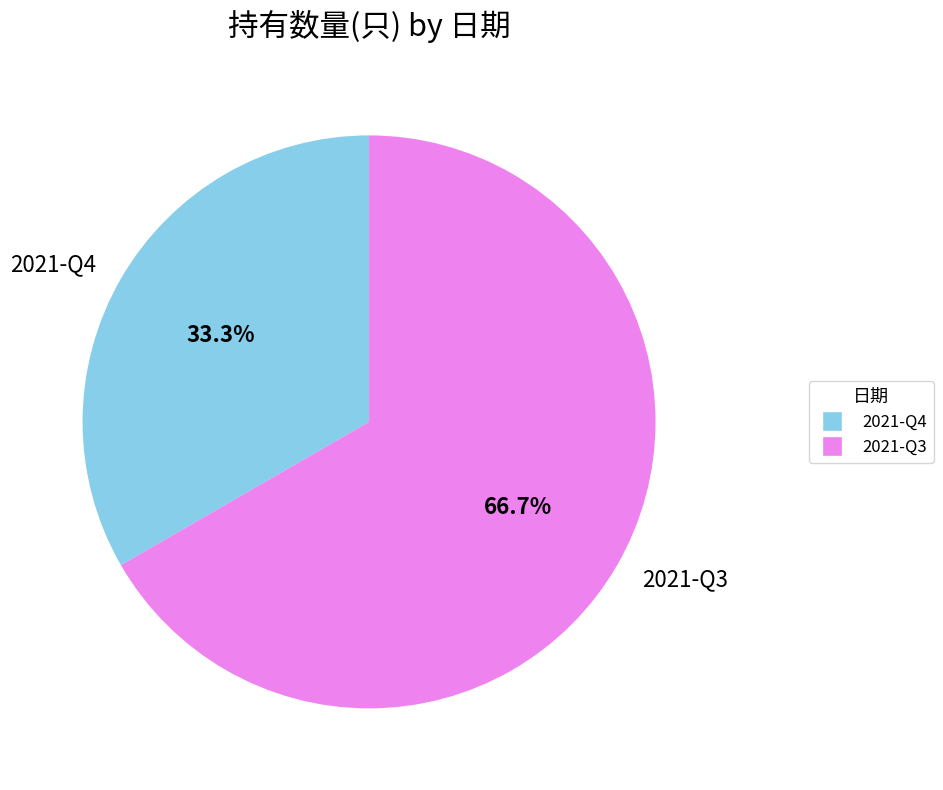

The 2021-Q3 slice represents 67% of the pie. True or false?

True